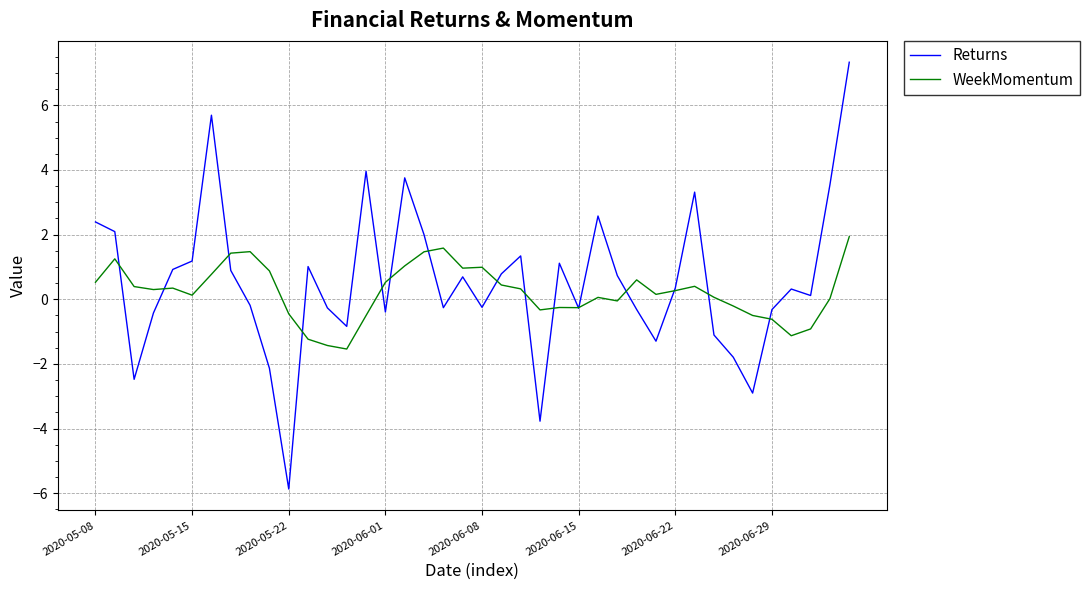

How many lines are shown in the chart?

2